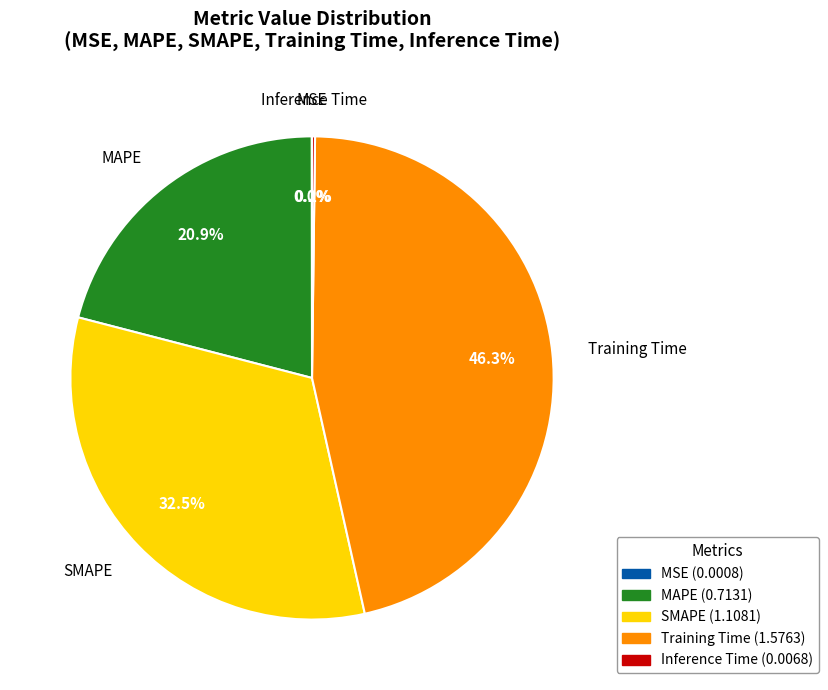

What portion of the pie excludes Training Time?

53.7%